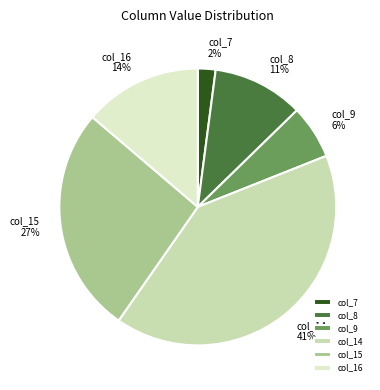

Is there any slice that represents more than half of the pie?

No